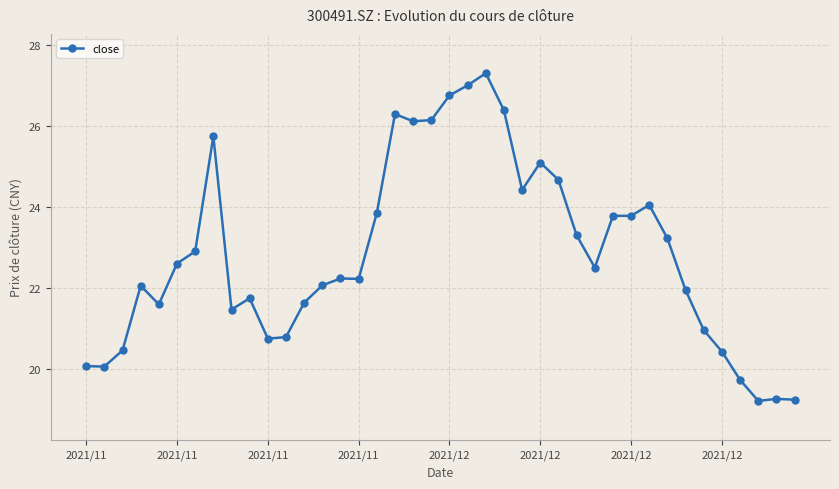

How many data points are less than 22?

16